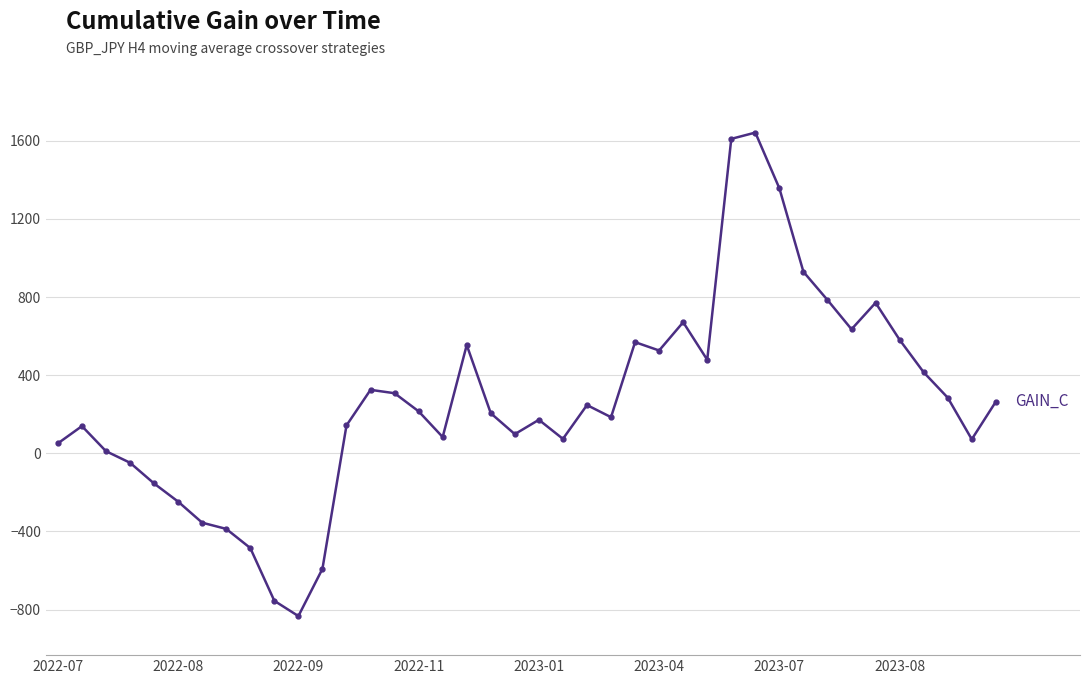

What is the minimum value shown in the chart?

-833.7